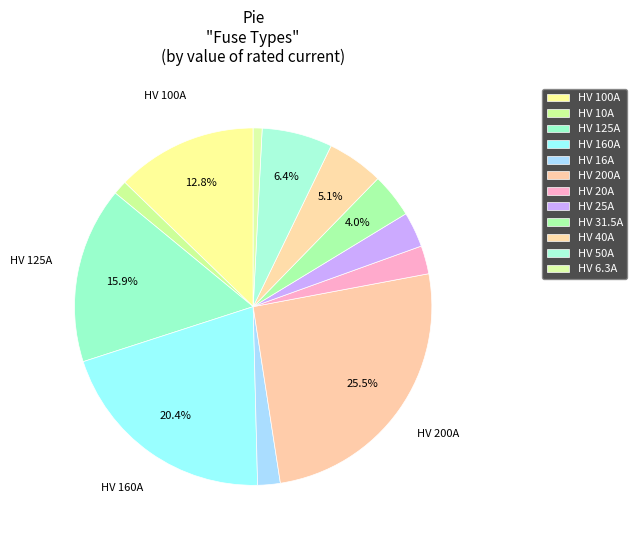

How many segments does this pie chart have?

12